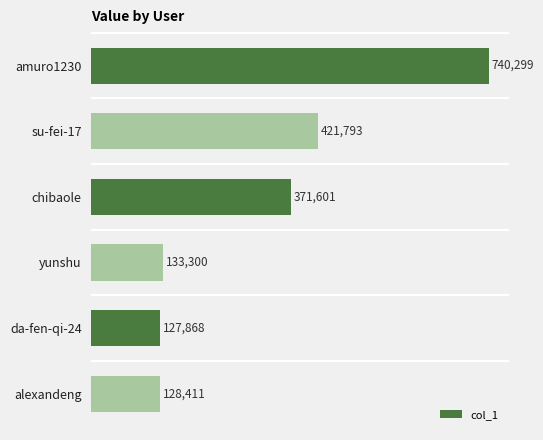

At which label is the value closest to 434083?

su-fei-17